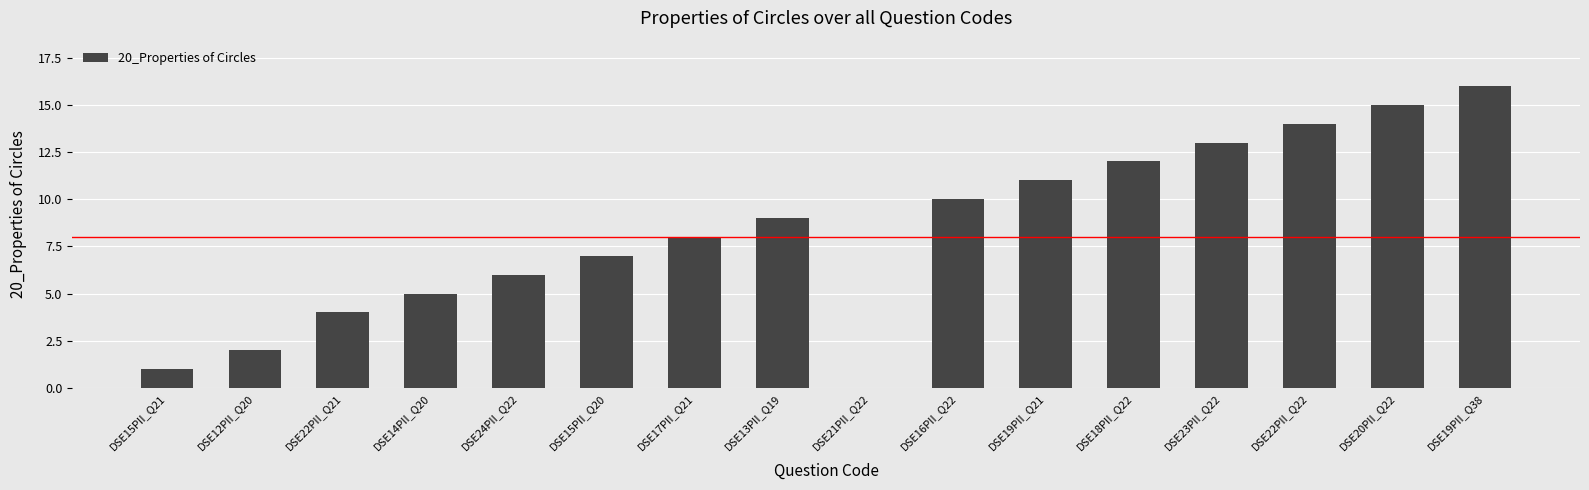

The chart shows a value of 18 at DSE19PII_Q21. True or false?

False